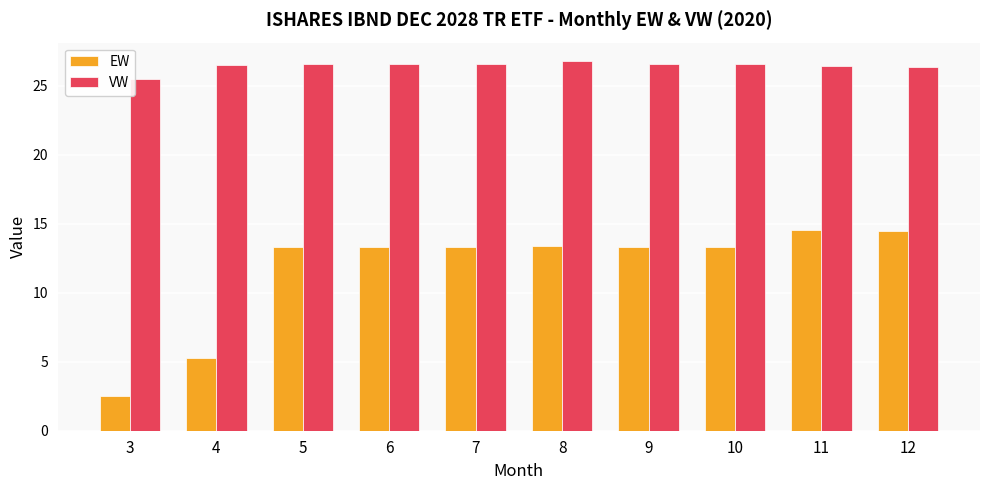

List the series in order of their overall mean, highest first.

VW, EW